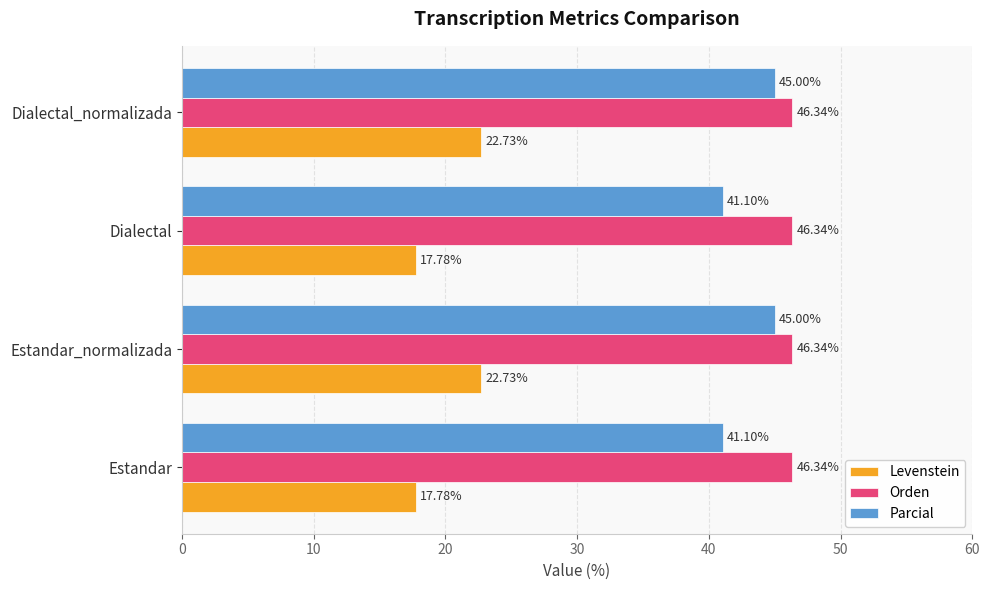

Is the value of Parcial at Dialectal greater than the value of Orden at Estandar?

No